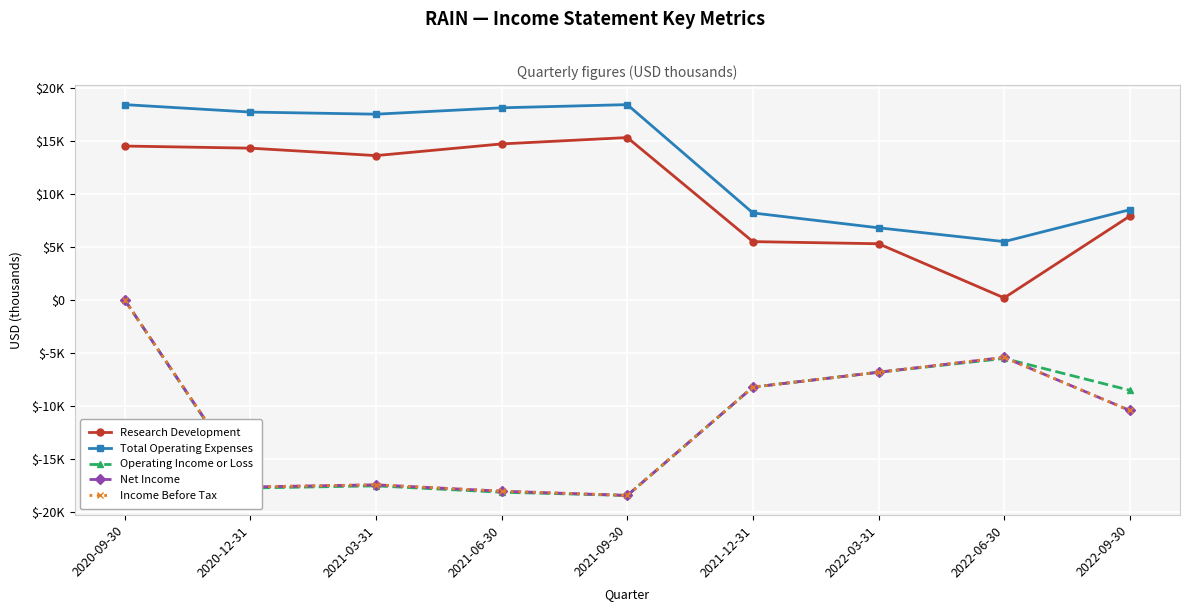

What is the label of the 6th point from the right?

2021-06-30